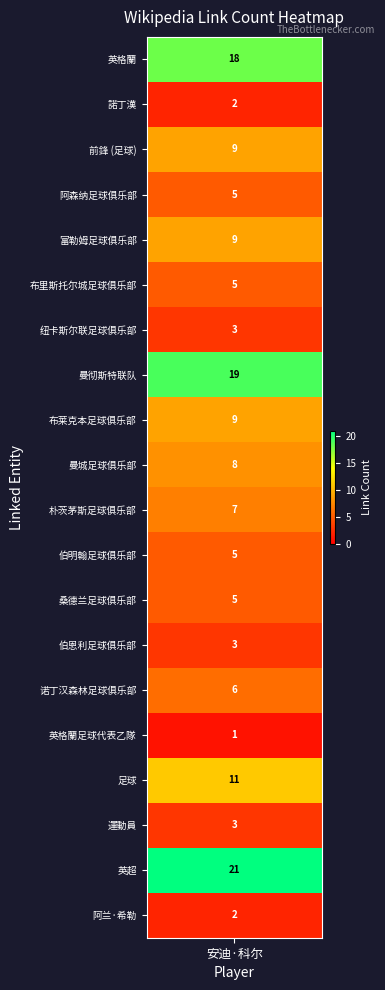

What is the ratio of the value at 朴茨茅斯足球俱乐部 to the value at 纽卡斯尔联足球俱乐部?

2.3